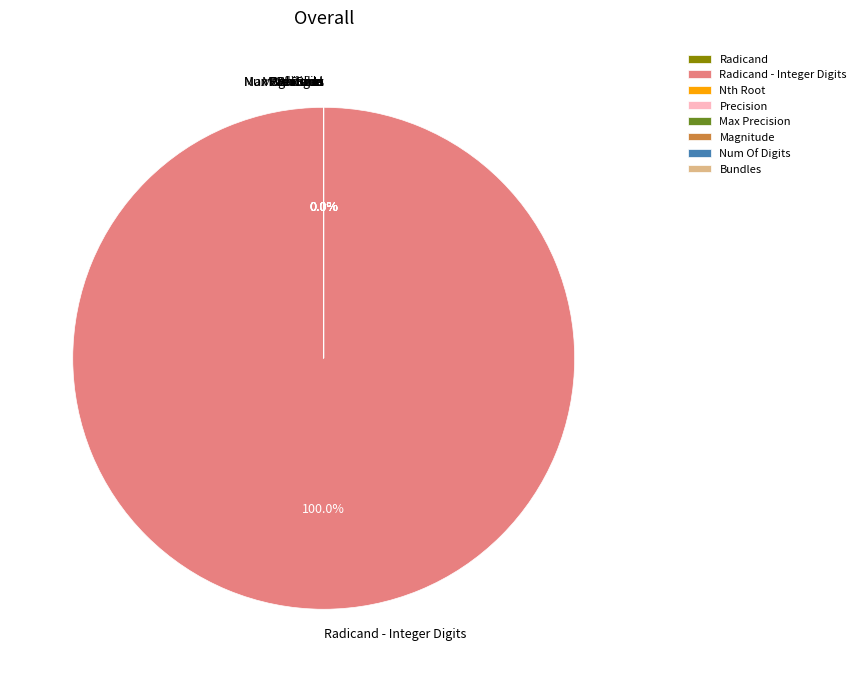

Is there a majority slice in this chart?

Yes